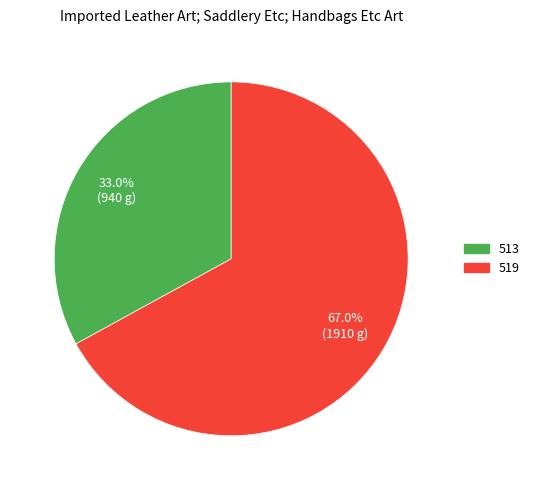

What percentage is the 513 slice, to the nearest percent?

33%